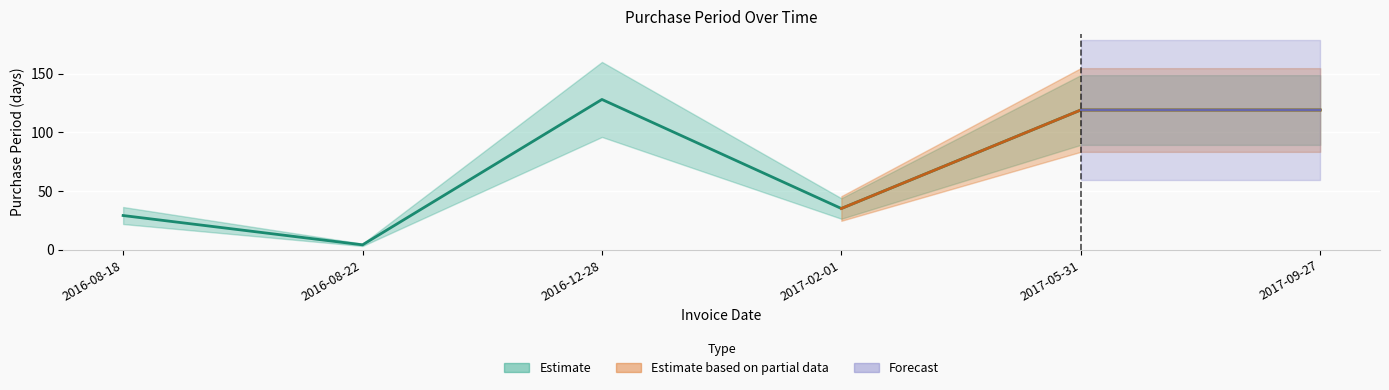

Reading left to right, list all the values displayed in this chart.

29	4	128	35	119	119